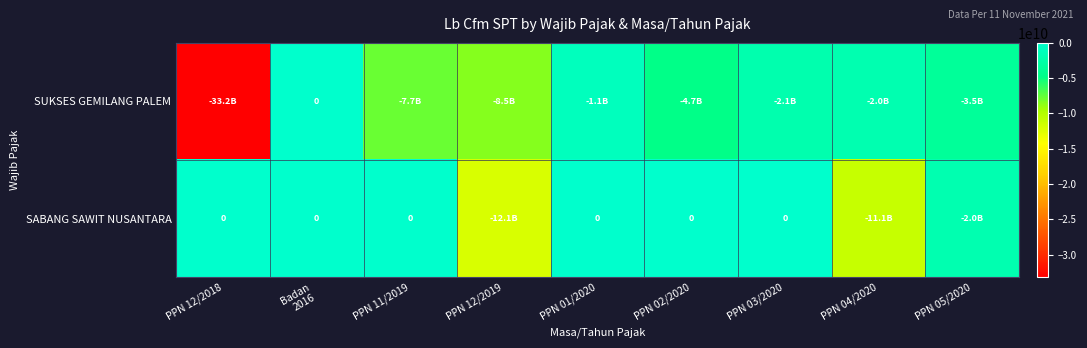

Rank the series at PPN 12/2018 from highest to lowest value.

SABANG SAWIT NUSANTARA, SUKSES GEMILANG PALEM